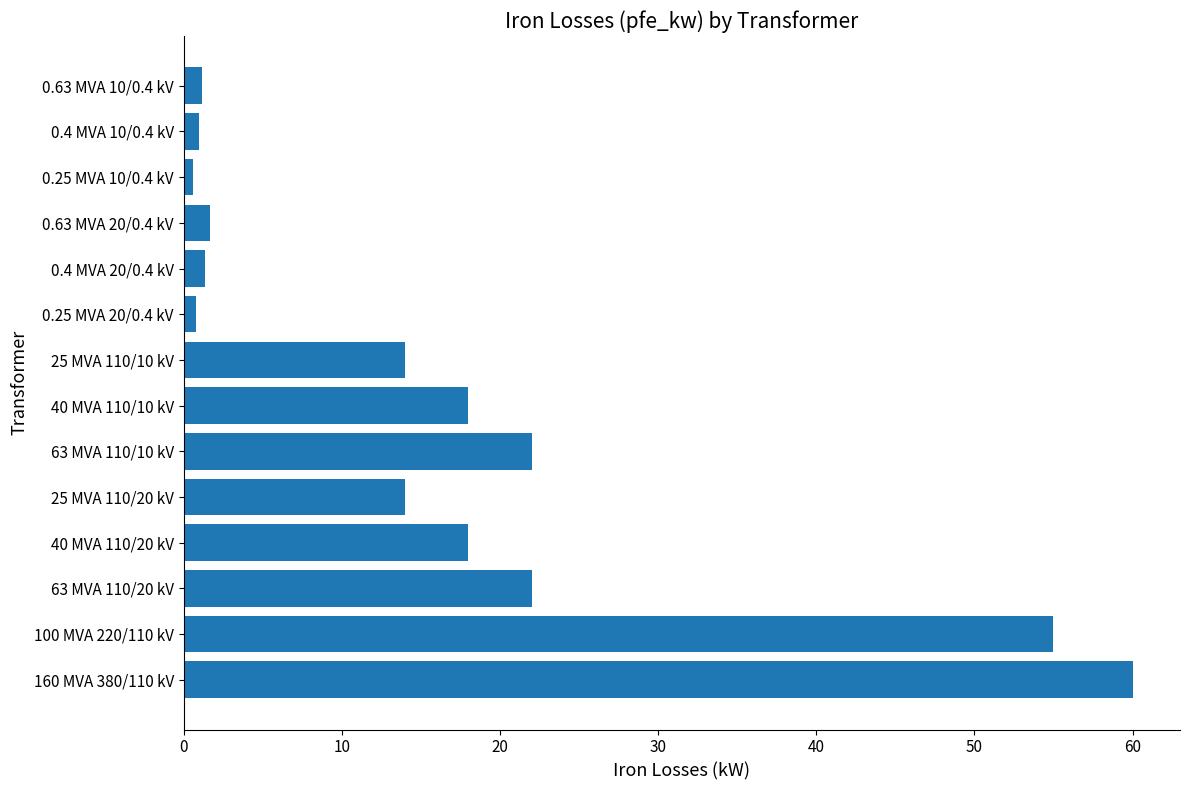

What is the change in value from 100 MVA 220/110 kV to 63 MVA 110/10 kV?

-33.0